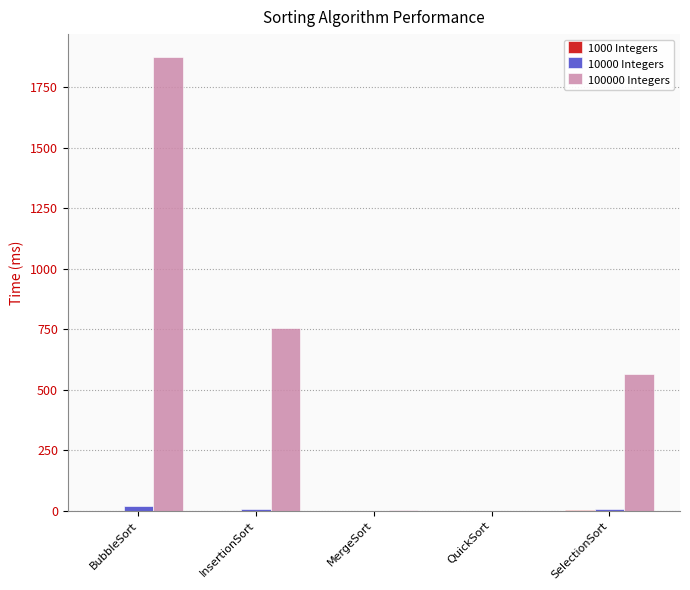

The 100000 Integers series shows 2507.7 at BubbleSort. True or false?

False